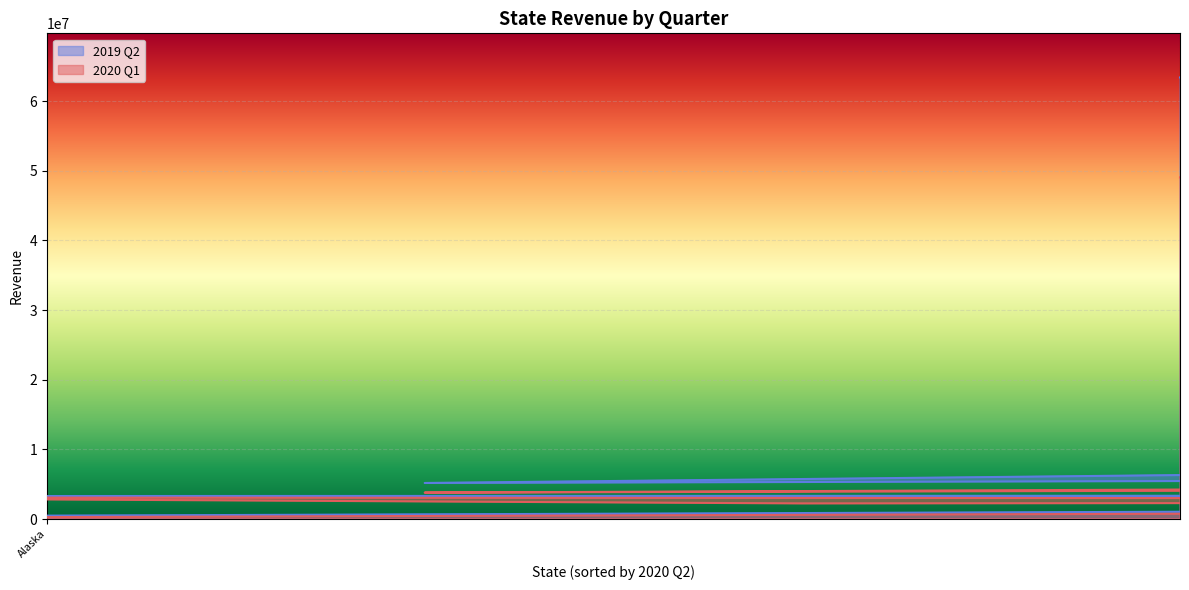

Rank the series at Florida from highest to lowest value.

2019 Q2, 2020 Q1